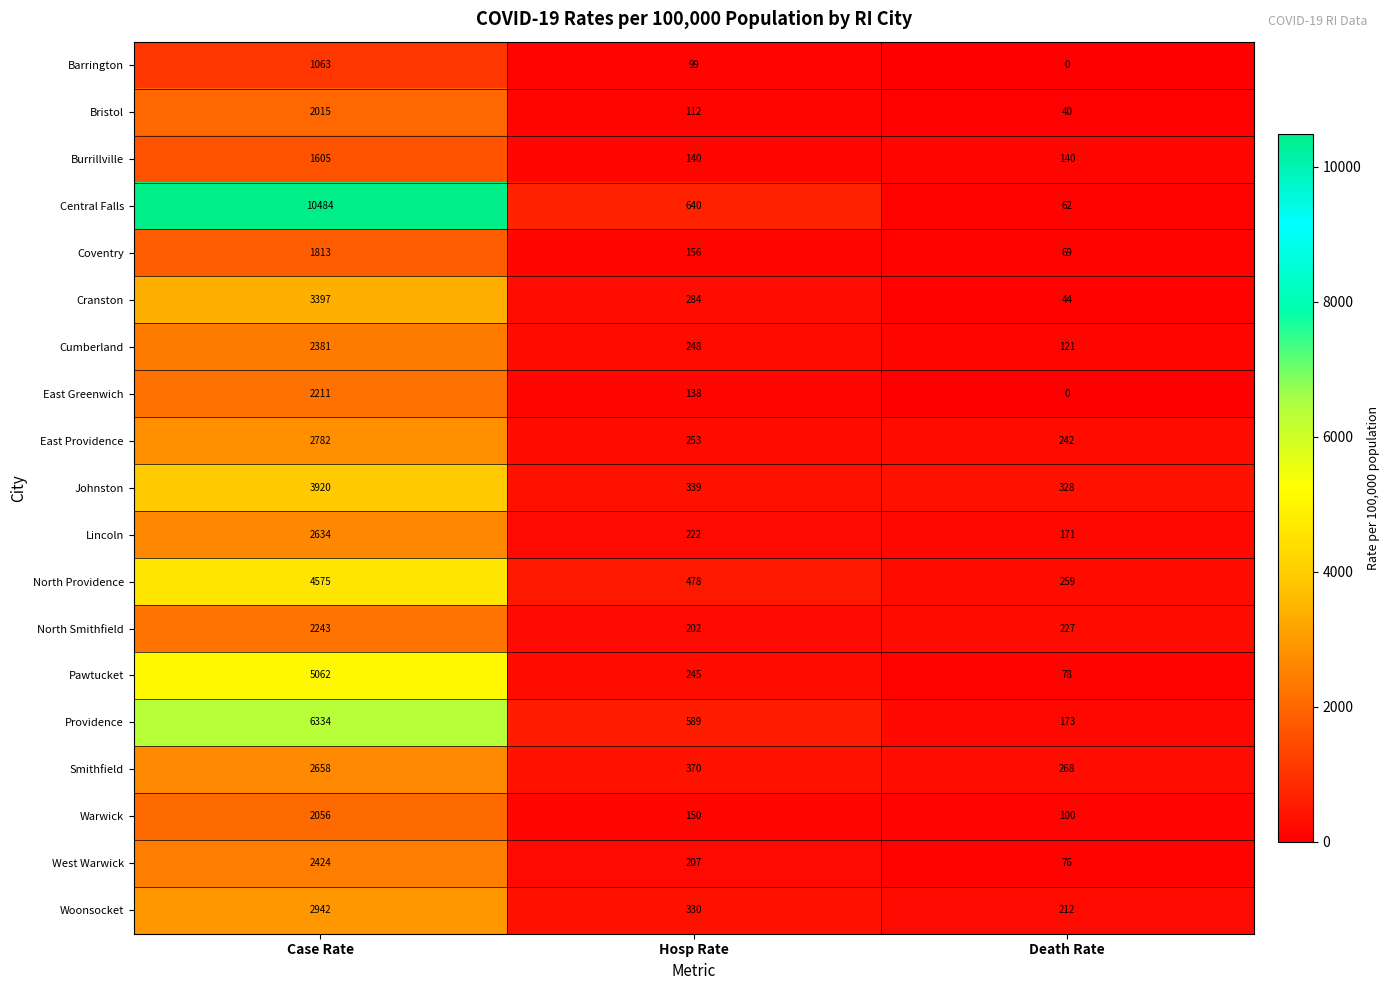

What is the total value across all series at Case Rate?

62599